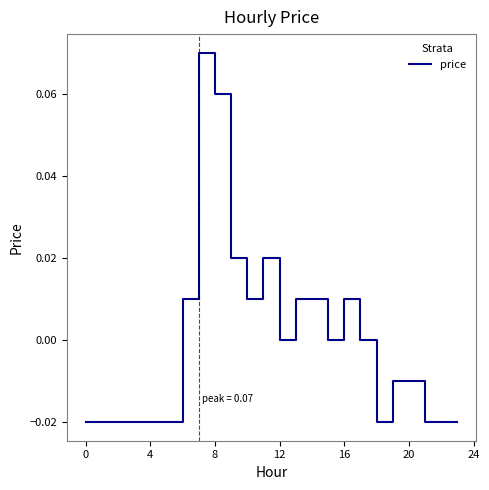

How many lines are shown in the chart?

1